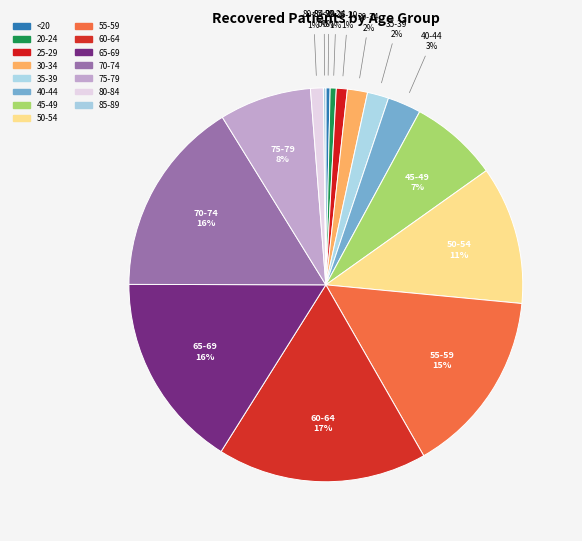

What percentage is the 70-74 slice, to the nearest percent?

16%